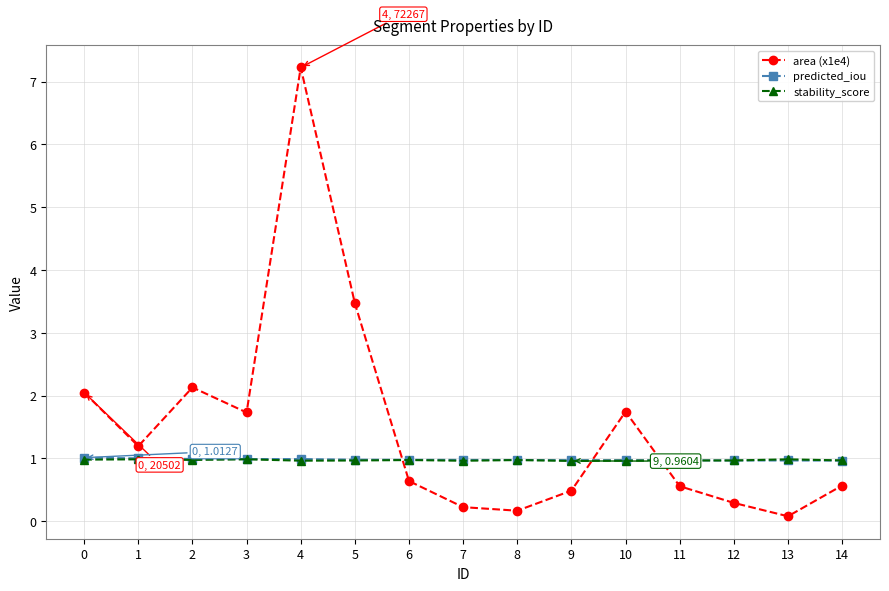

What value does the stability_score series have at 7?

1.0